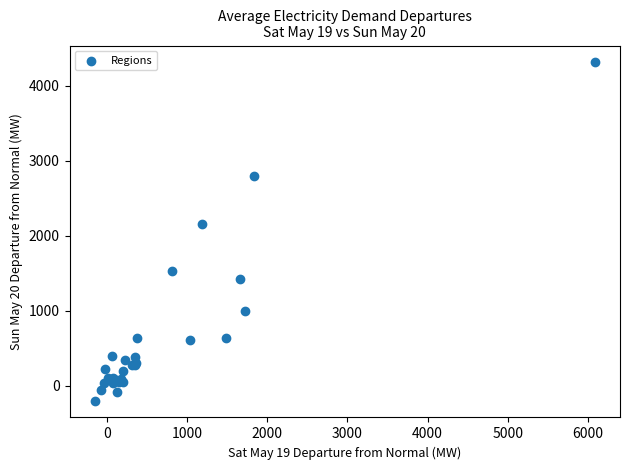

What Y value in the scatter plot is closest to 2058?

2164.3